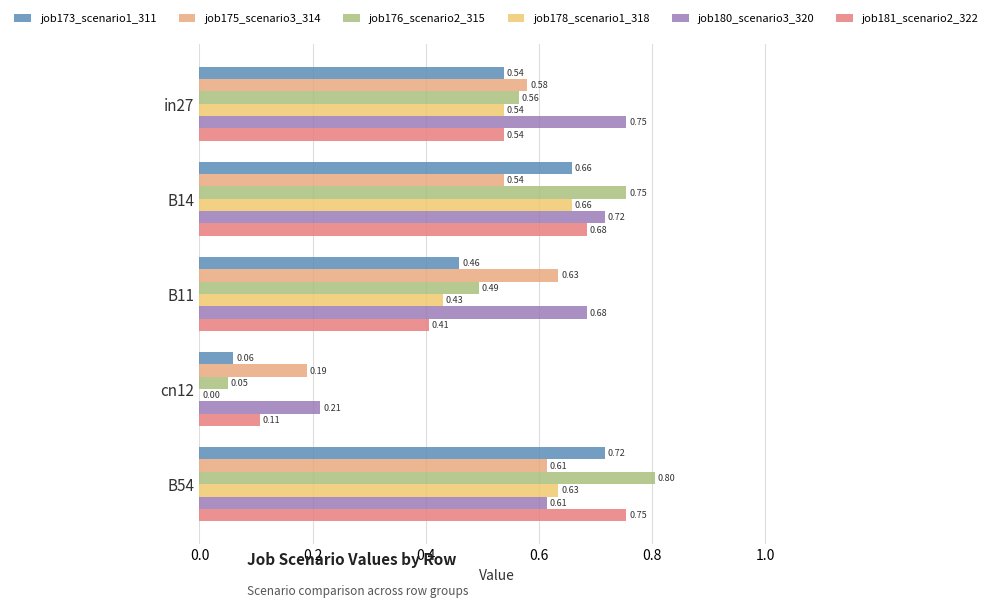

Count the number of data series in this chart.

6